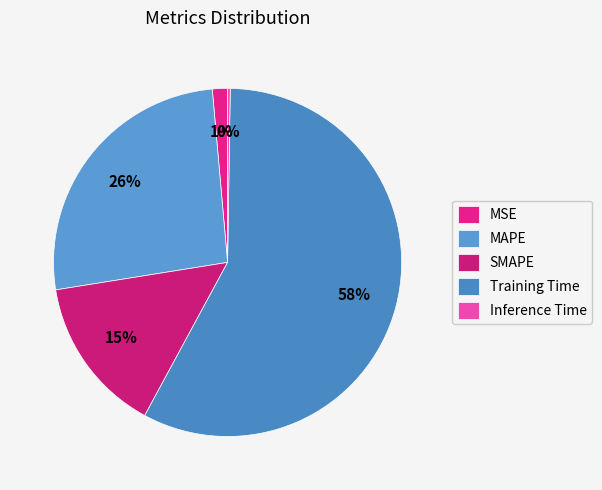

To the nearest percent, what percentage of the pie is MSE?

1%